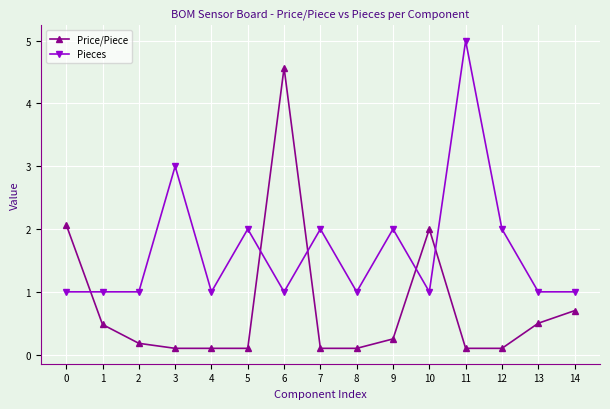

The value of Price/Piece at 11 is 0.1. True or false?

True